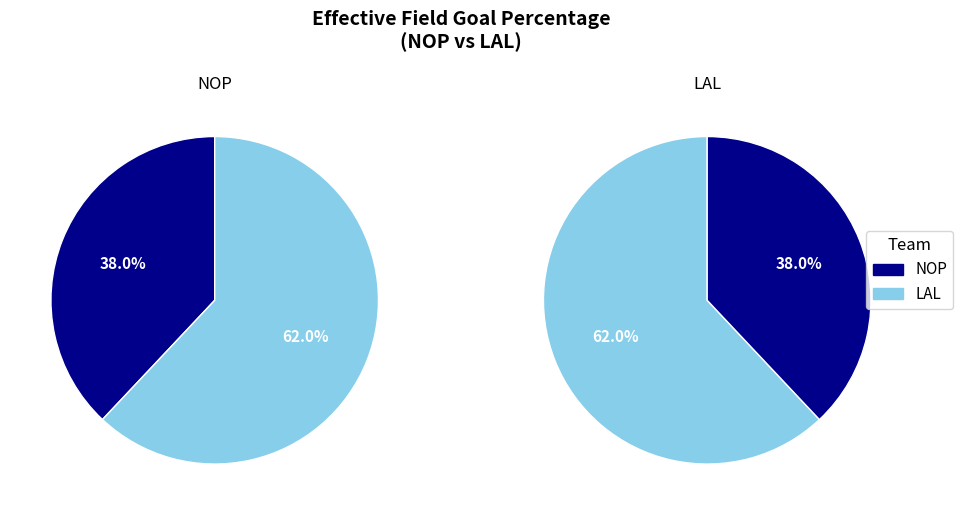

Rank the categories by value from lowest to highest.

NOP, LAL